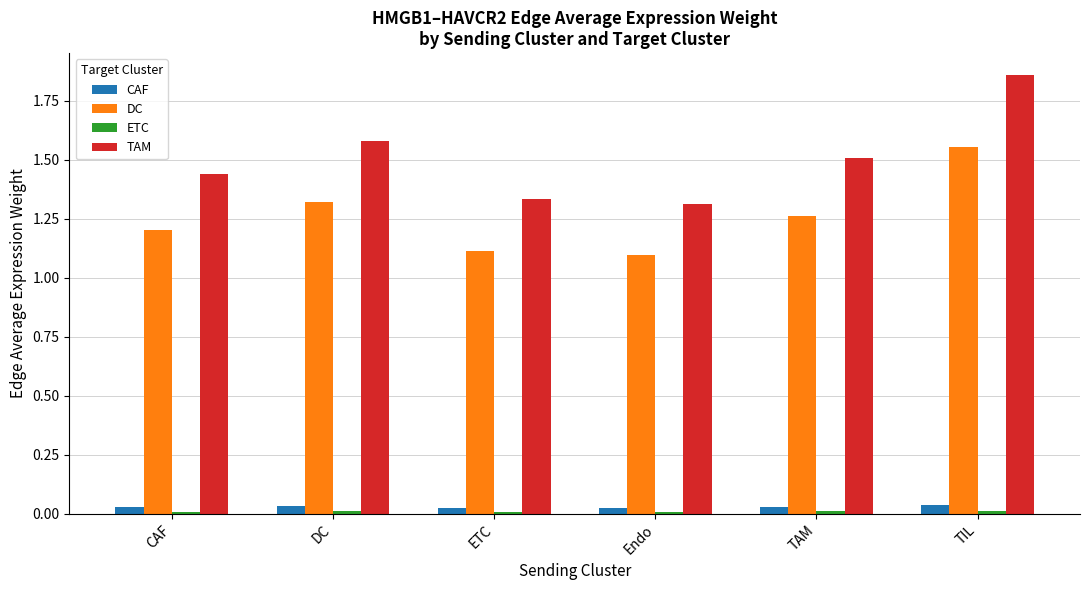

Which label corresponds to the largest value in the chart?

TIL